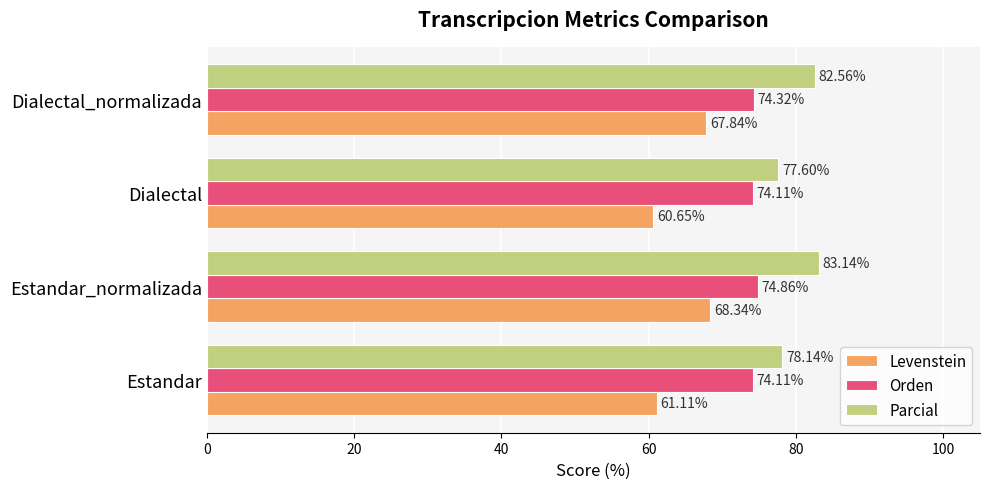

How many values in the Parcial series are below 82?

2